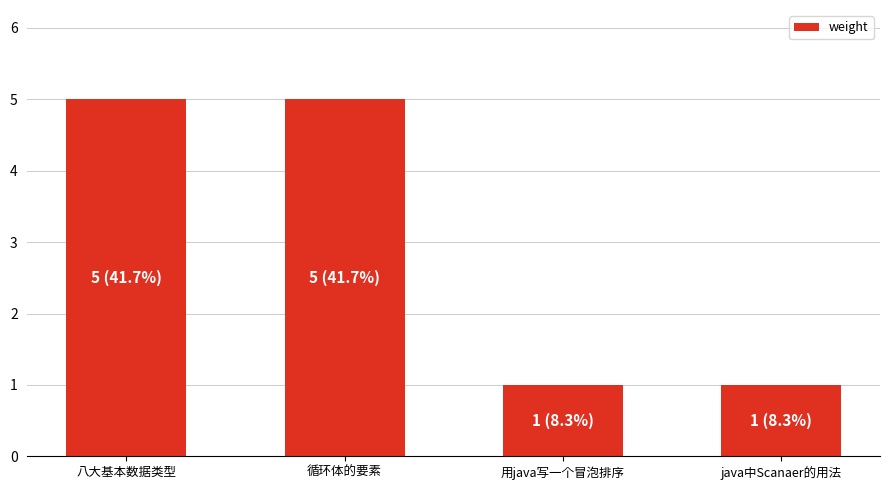

What is the label of the 3rd bar from the right?

循环体的要素